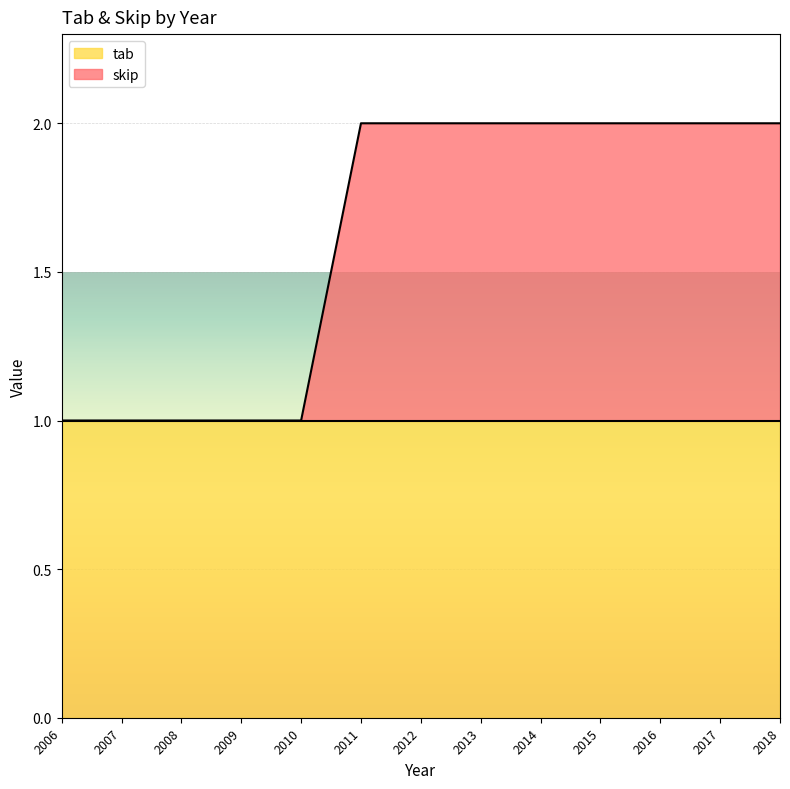

Reading left to right, what are all the values shown in this chart?

2006=1	2007=1	2008=1	2009=1	2010=1	2011=2	2012=2	2013=2	2014=2	2015=2	2016=2	2017=2	2018=2